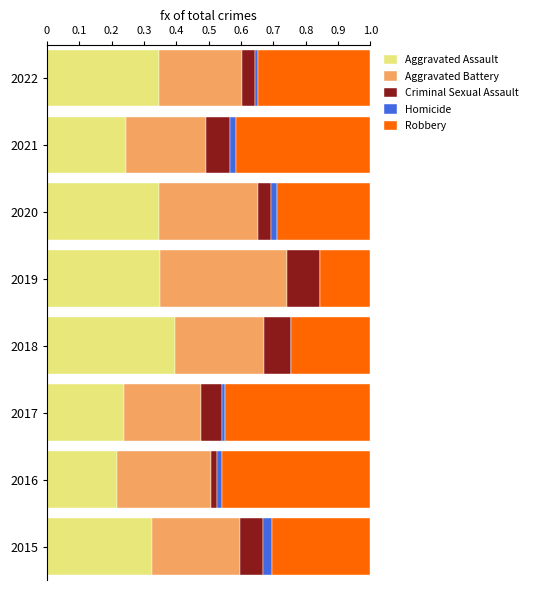

Count the number of categories in the chart.

8